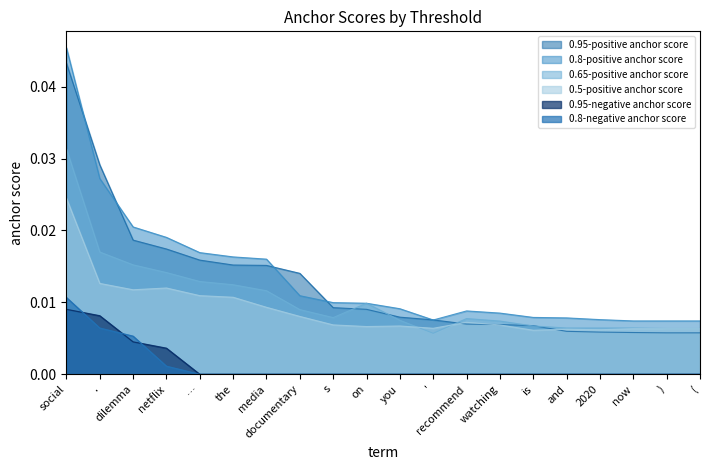

At which category is the sum across all series the highest?

social